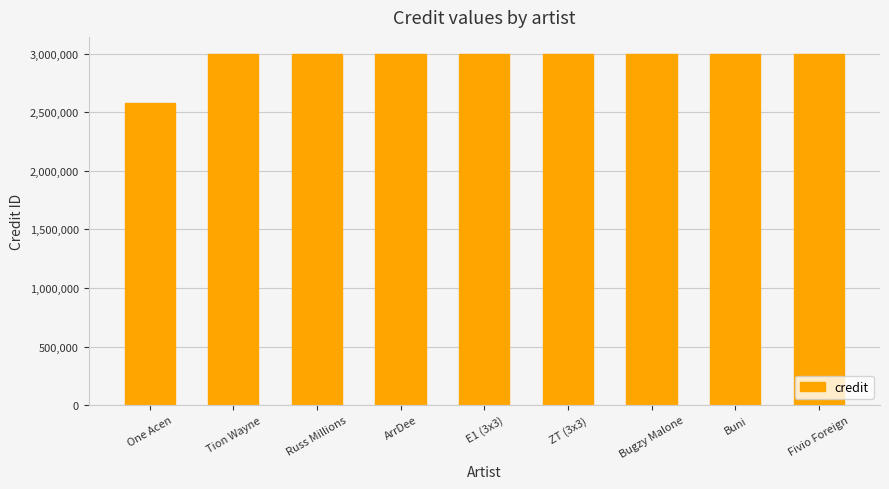

What value does the data have at Buni?

2993933